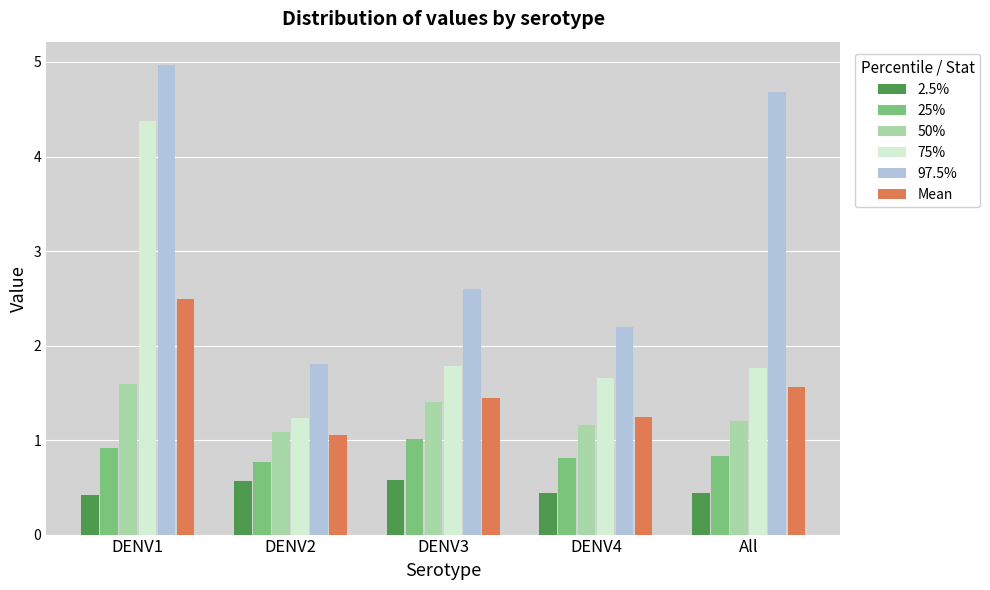

What is the average value of the 97.5% series?

3.3